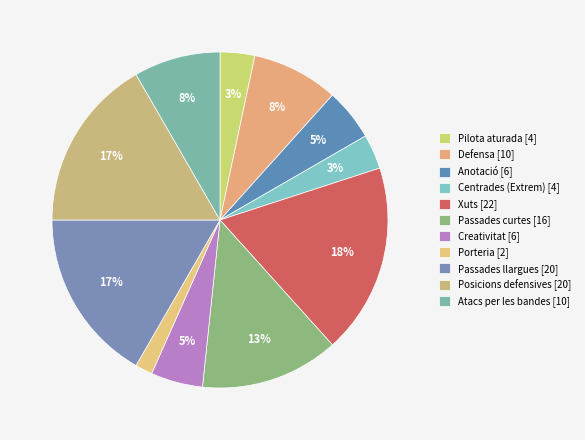

How many segments does this pie chart have?

11